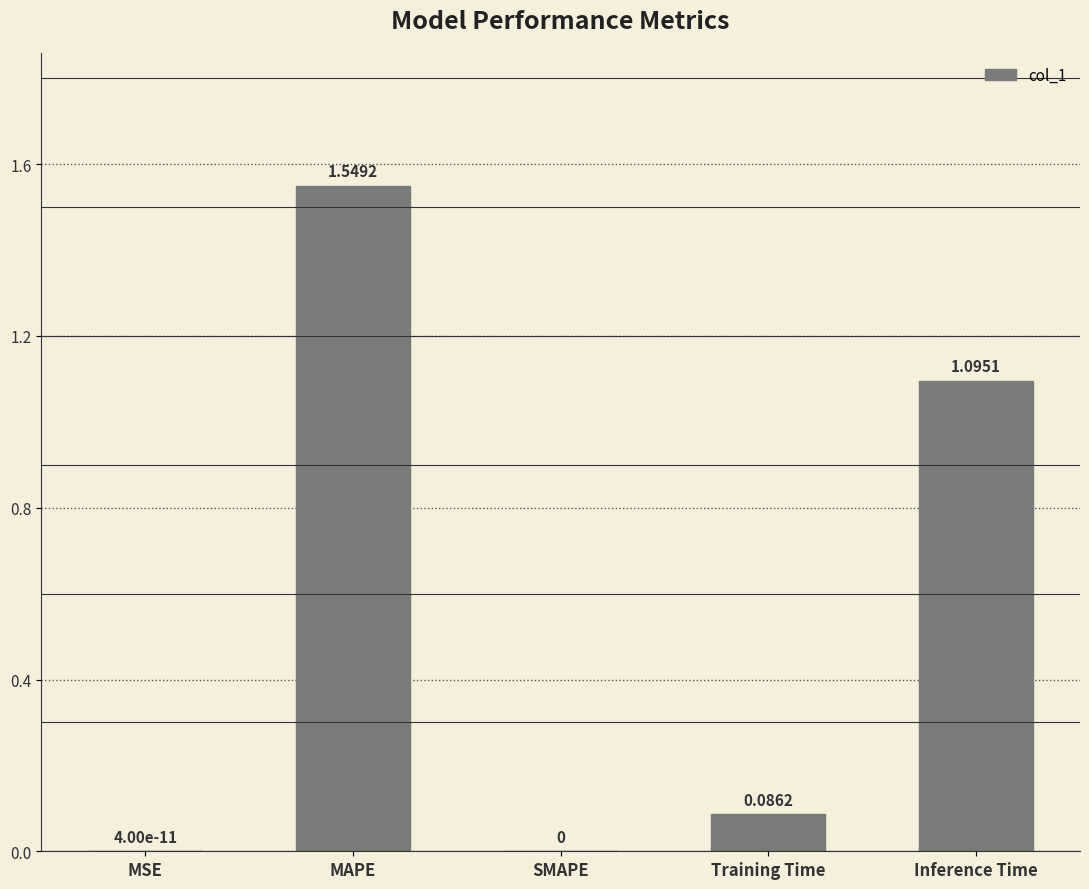

True or false: the data shows -0.9 at SMAPE.

False